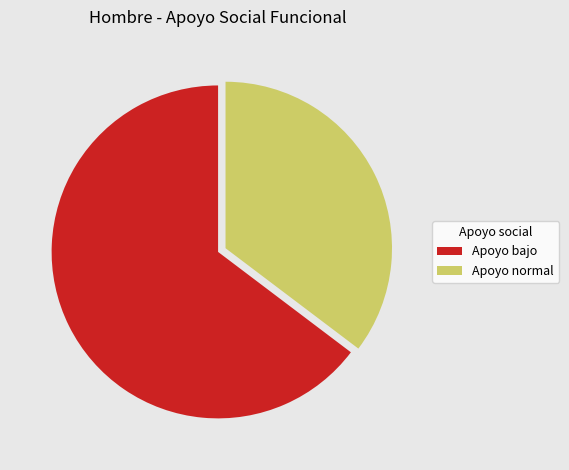

Is there any slice that represents more than half of the pie?

Yes